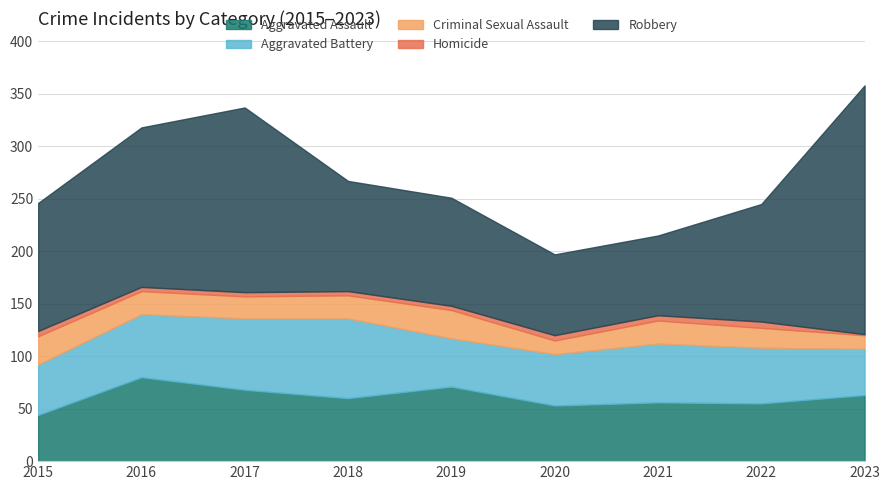

How many data points in Aggravated Assault are less than 60?

4